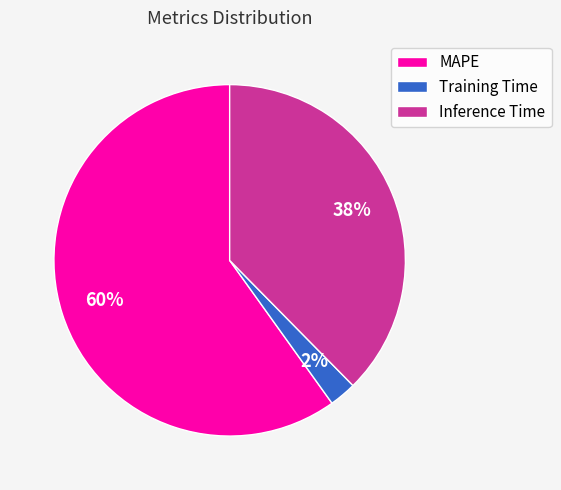

Which slice is the smallest?

Training Time